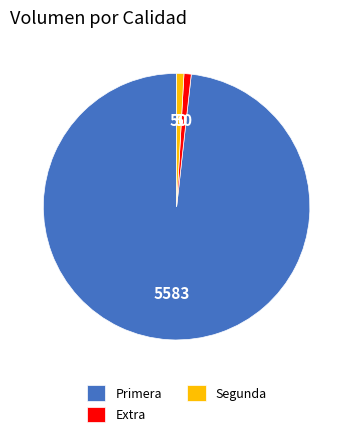

Is the sum of Extra and Segunda greater than half?

No